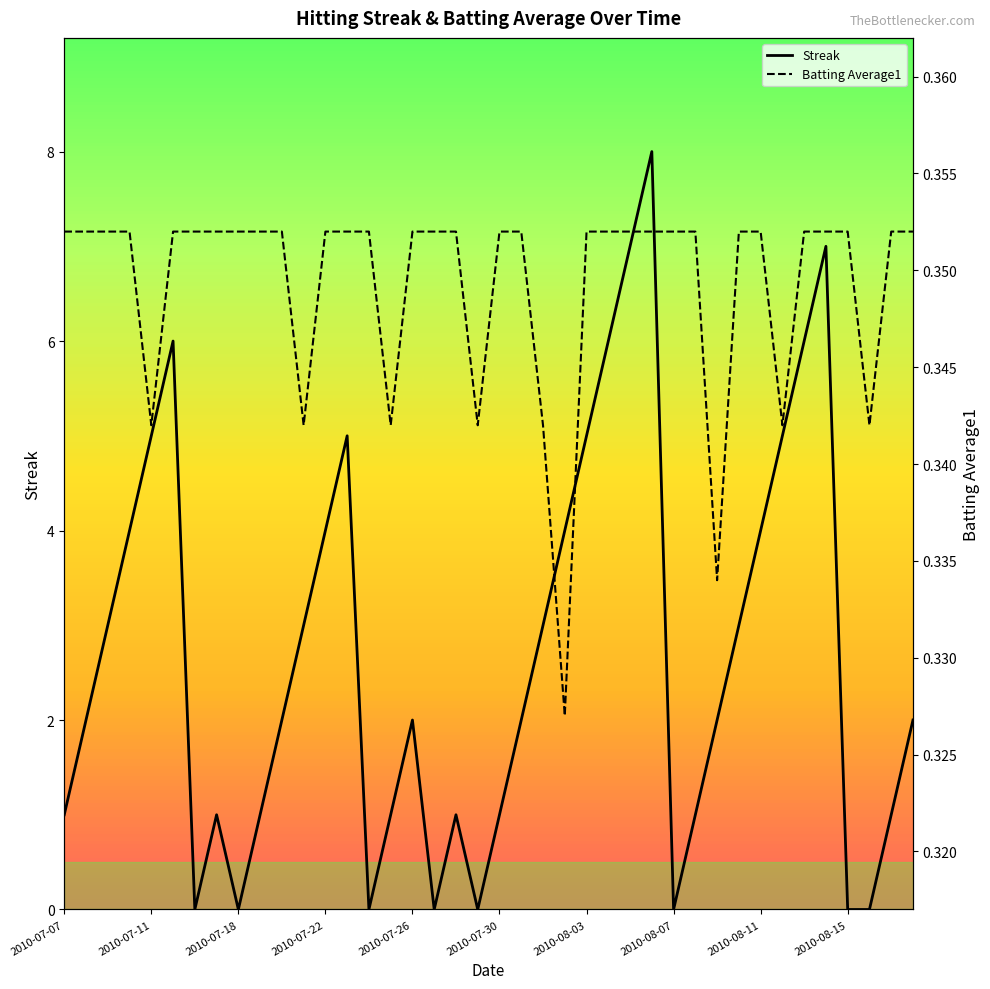

Which series has the largest total across all categories?

Streak